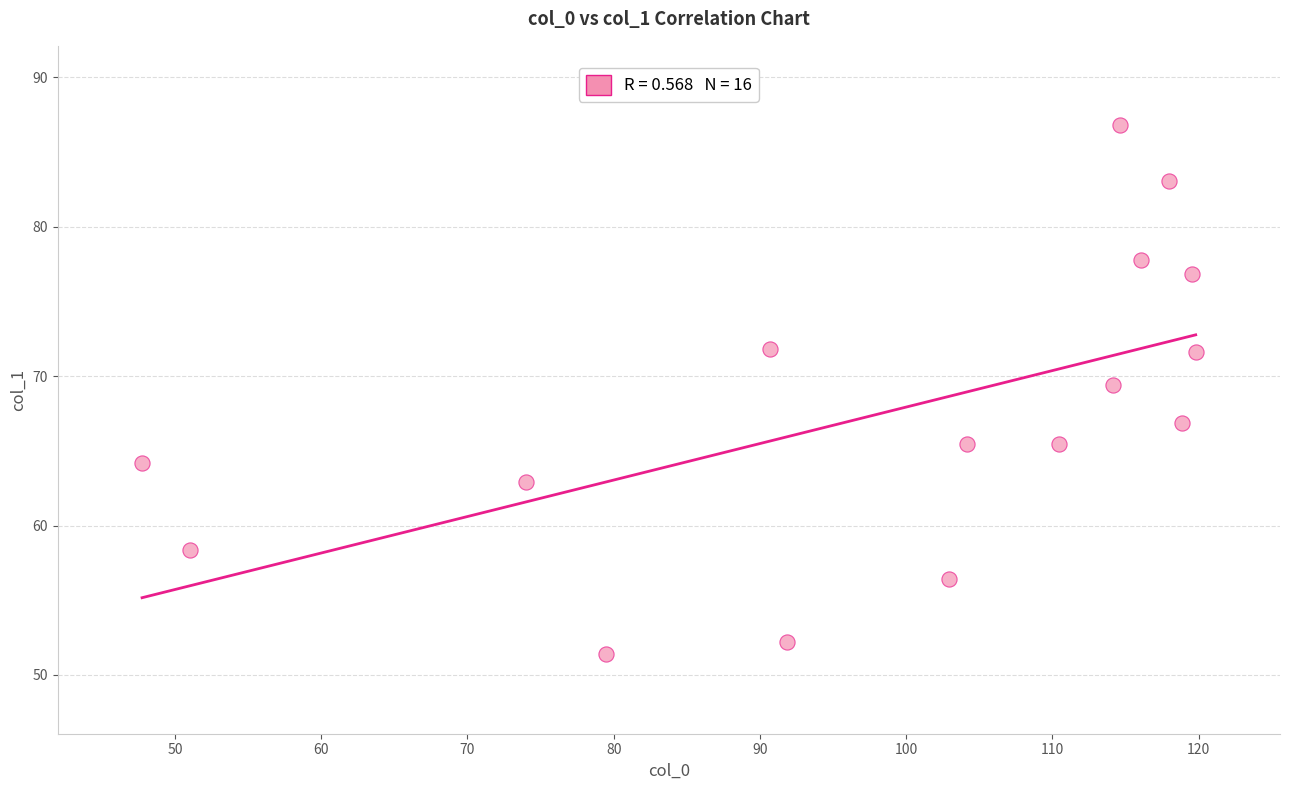

What is the range of Y values (max minus min)?

35.4